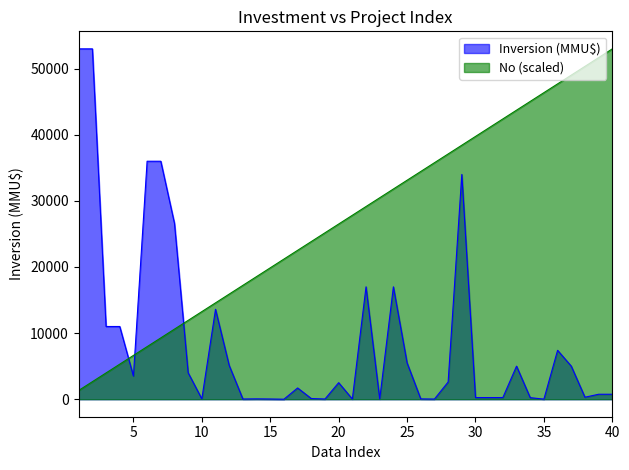

True or false: Inversion_by_year has a value of 7.6 at 15.

False